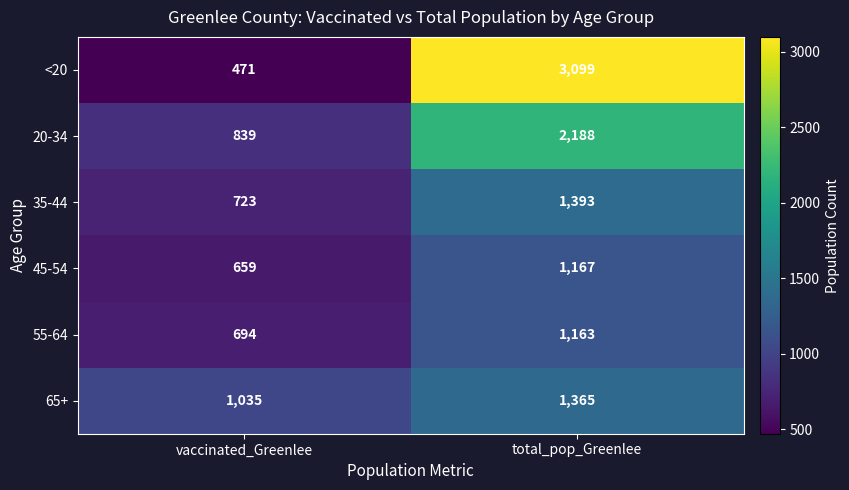

Reading right to left, what are all the values shown in this chart?

<20: 3099	471
20-34: 2188	839
35-44: 1393	723
45-54: 1167	659
55-64: 1163	694
65+: 1365	1035